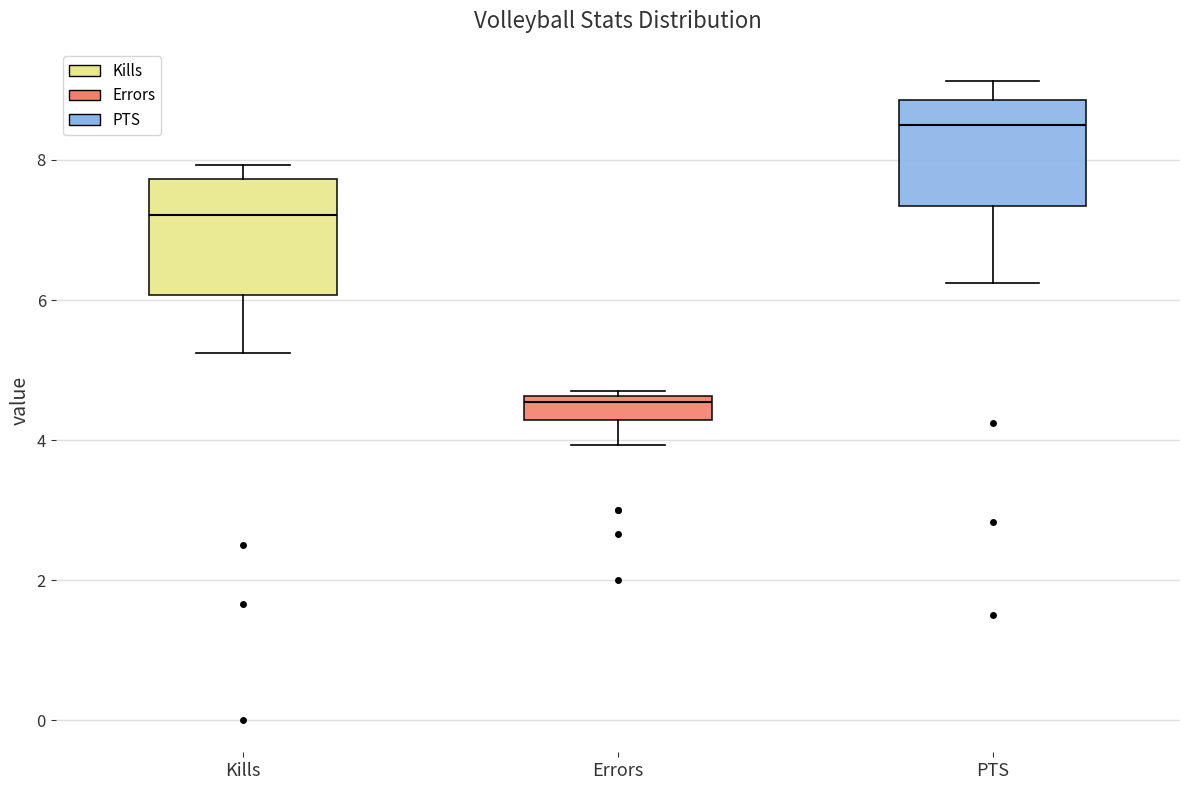

Reading left to right, read every box against the y-axis: the position of its median line, the range the box covers, and the ends of its whiskers. The values are not printed on the chart, so give them approximately, as read against the axis.

Kills: median 7.2, box 6.0 to 7.8, whiskers 5.2 to 8.0
Errors: median 4.6 (just below the box's upper edge), box 4.2 to 4.6, whiskers 4.0 to 4.8
PTS: median 8.6, box 7.4 to 8.8, whiskers 6.2 to 9.2